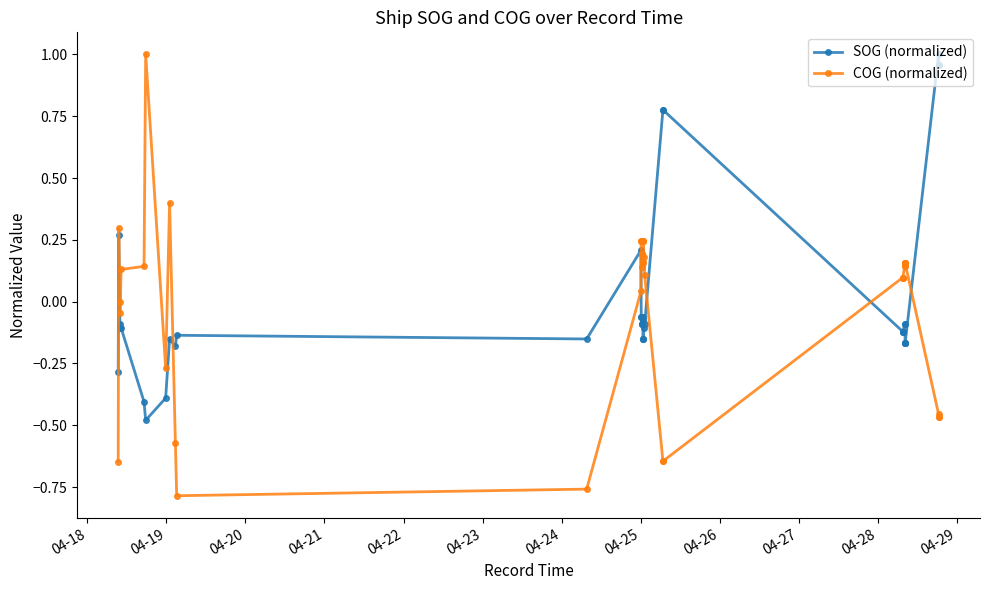

What position from the left is 04-27?

10